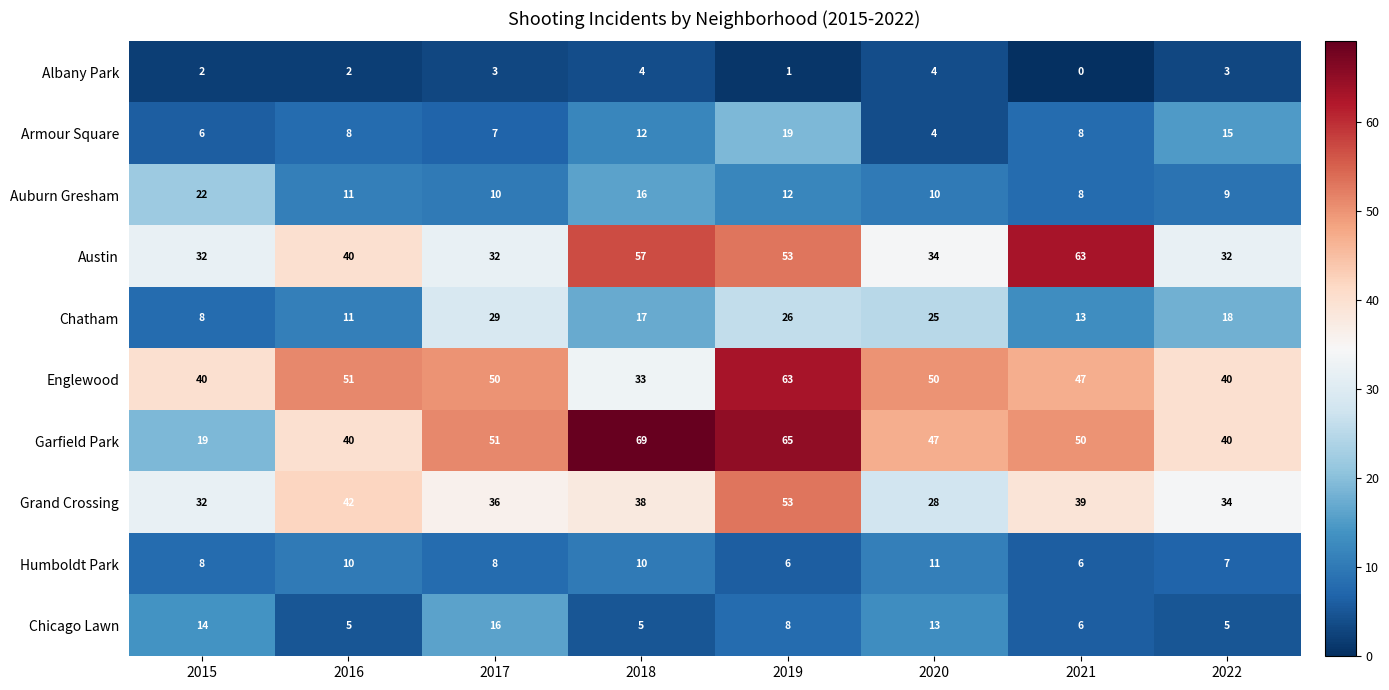

Is it true that Chatham equals 23 at 2018?

False